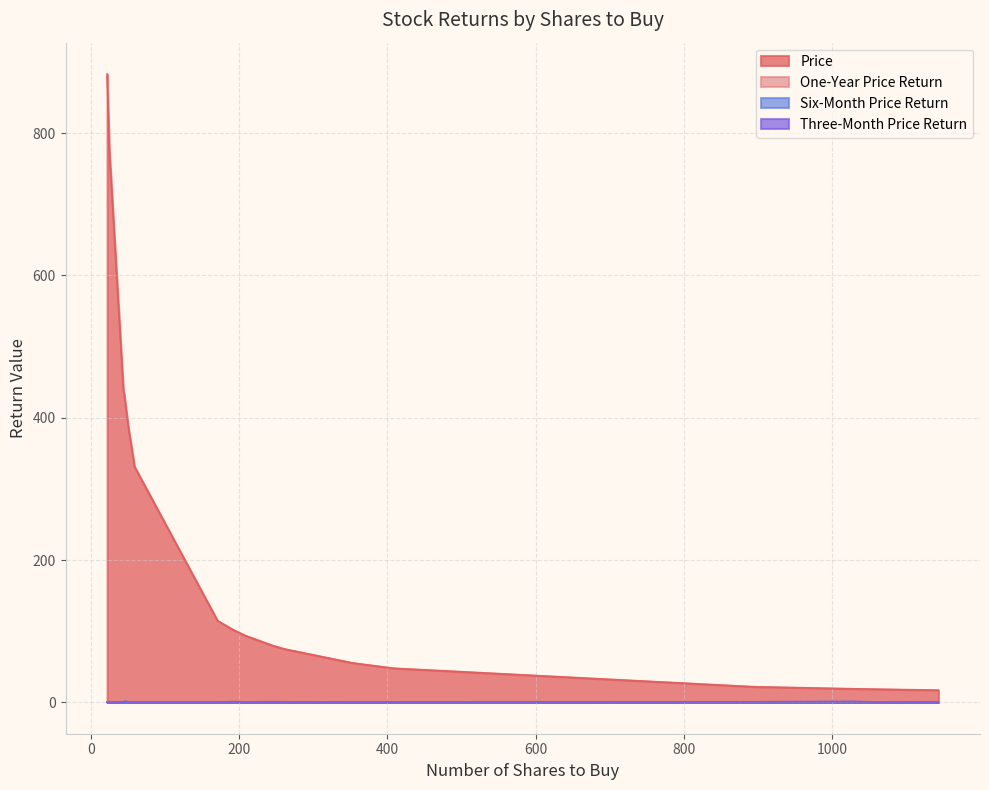

Which series has the largest total across all categories?

Price